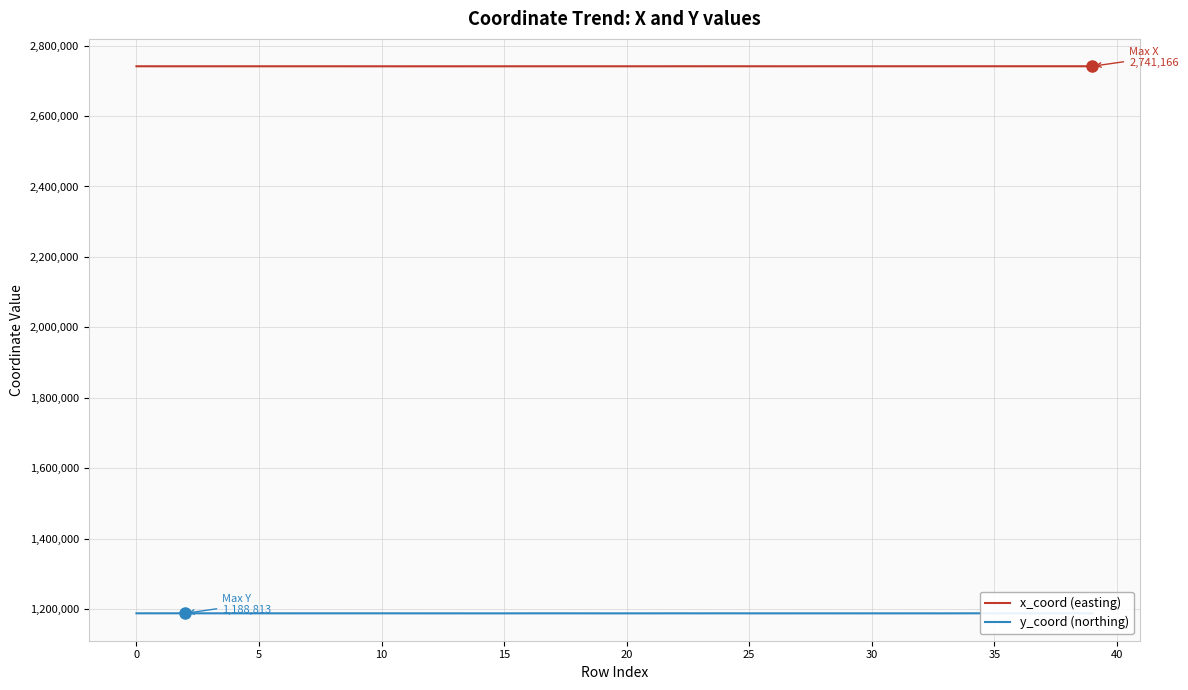

True or false: y_coord (northing) and x_coord (easting) intersect in this chart.

False